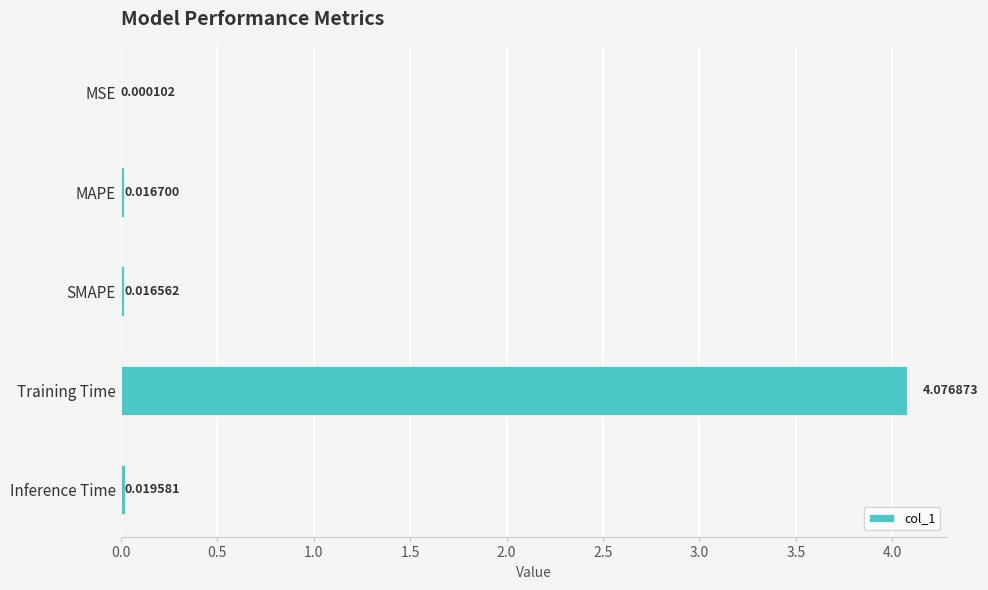

At which category does the chart reach its peak across all series?

Training Time